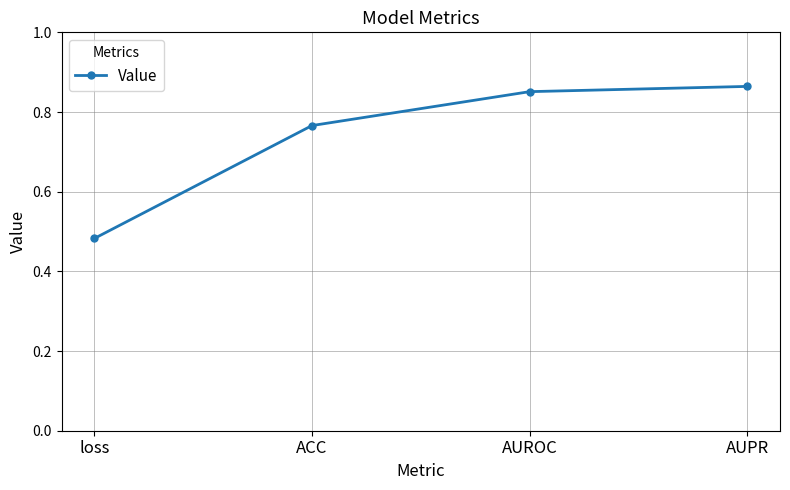

What position from the right is AUPR?

1